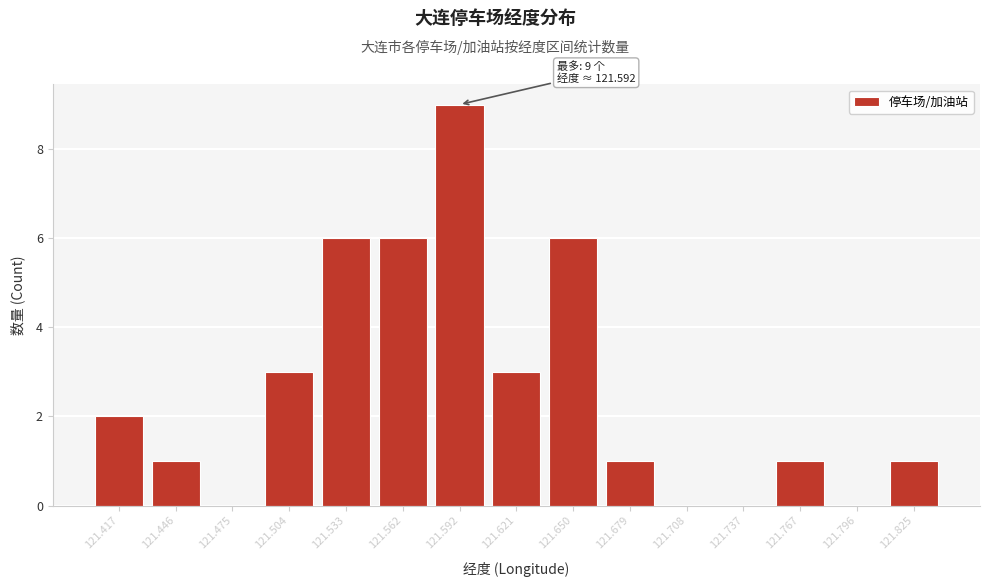

Which range on the x-axis has the tallest bar?

121.575 to 121.605